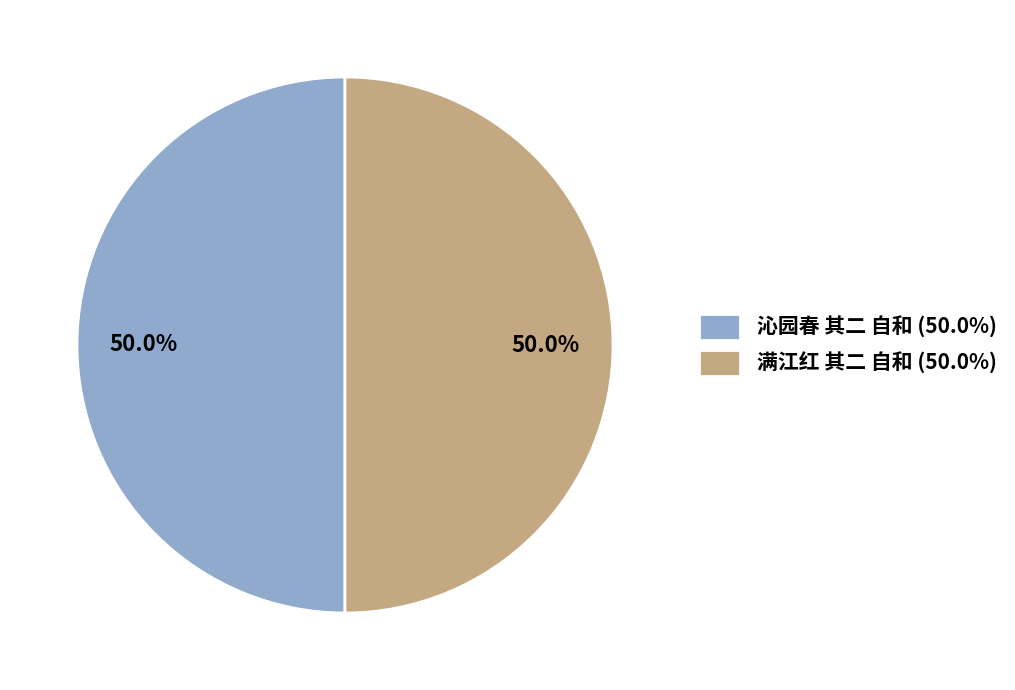

What percentage do 沁园春 其二 自和 and 满江红 其二 自和 together represent?

100.0%